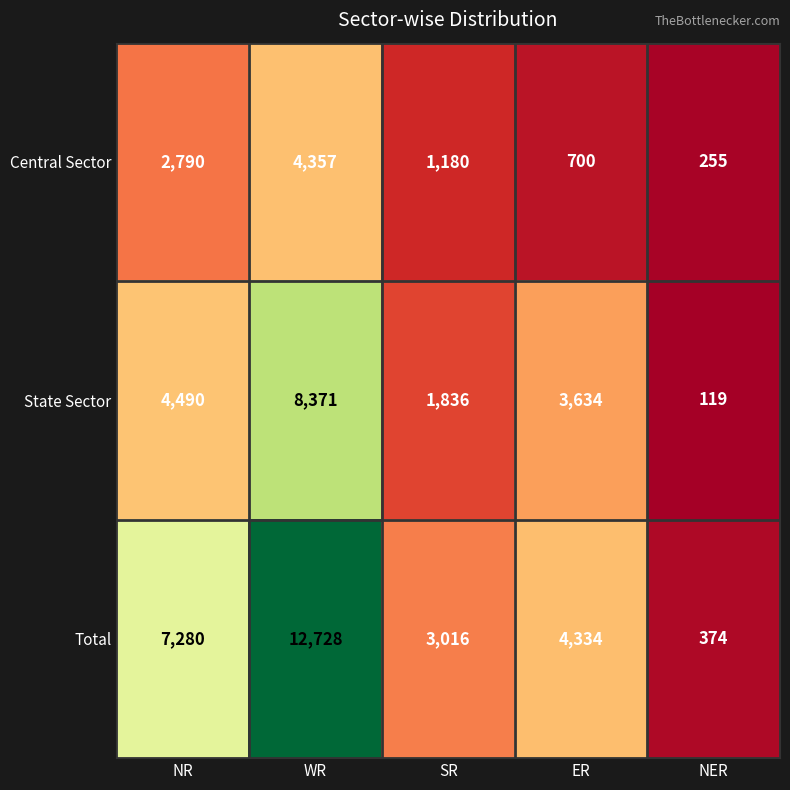

List the labels in order of Total value, smallest first.

NER, SR, ER, NR, WR